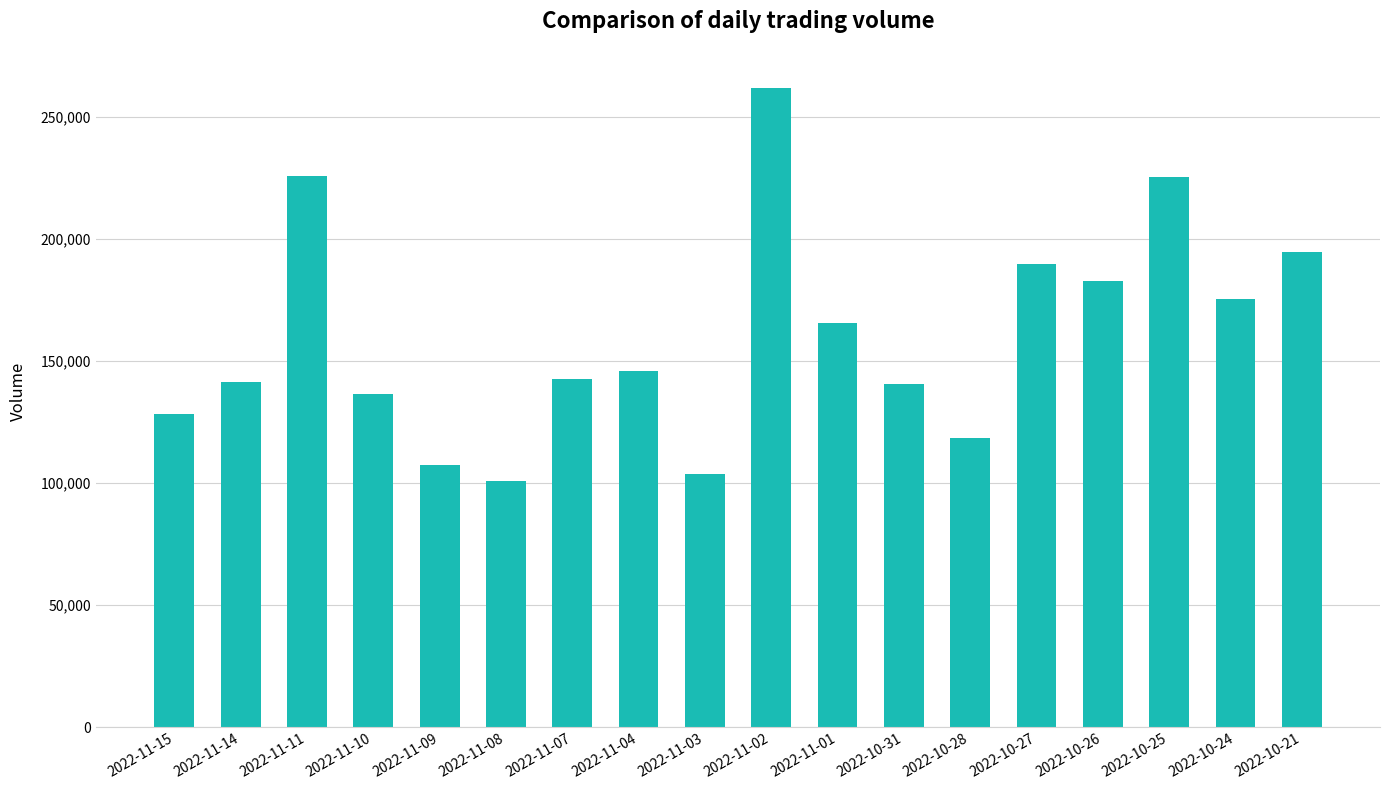

What is the approximate value at 2022-11-01, to the nearest 50?

165650